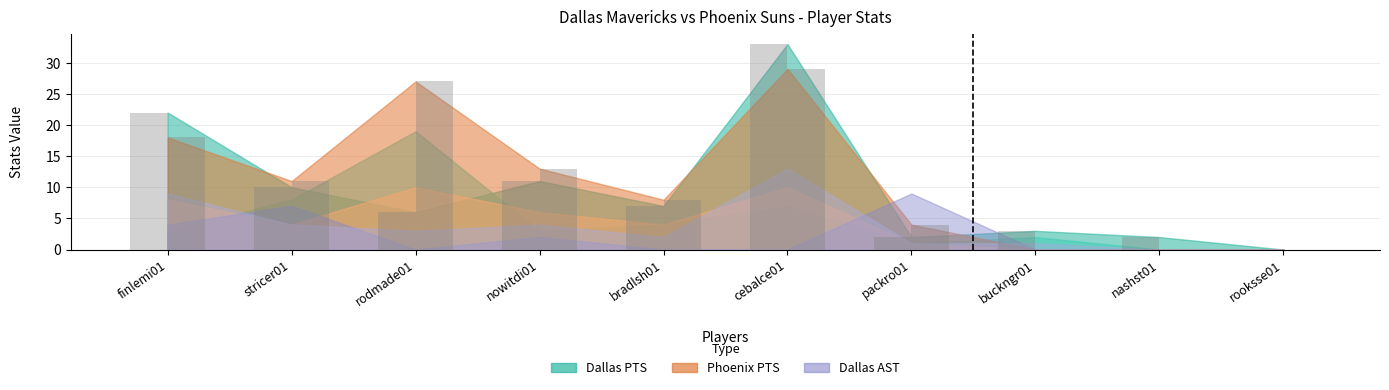

At which label does Dallas FG first exceed 3?

finlemi01